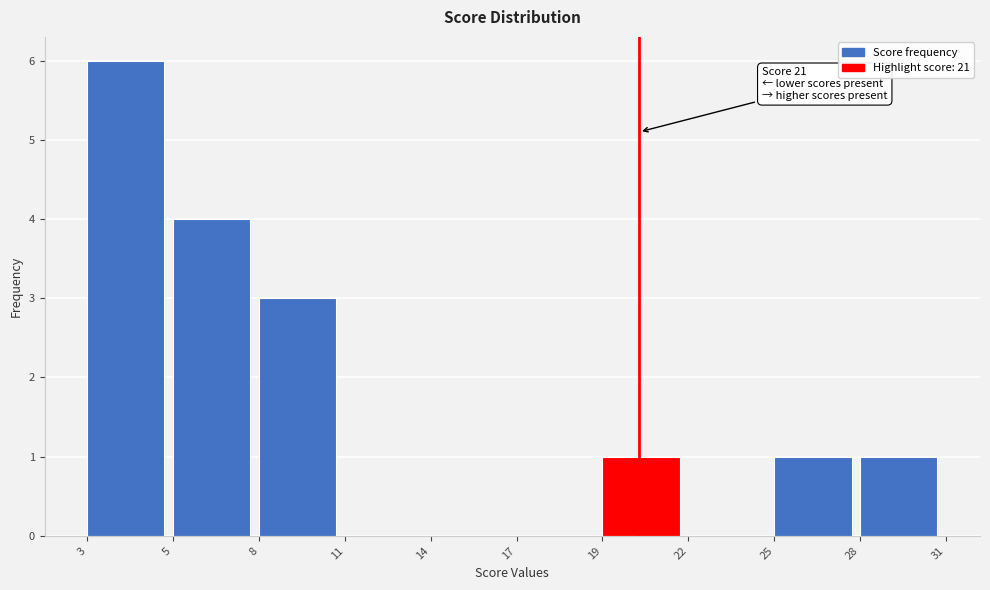

Reading right to left, transcribe all the data shown in this chart.

28=1	25=1	22=0	19=1	17=0	14=0	11=0	8=3	5=4	3=6